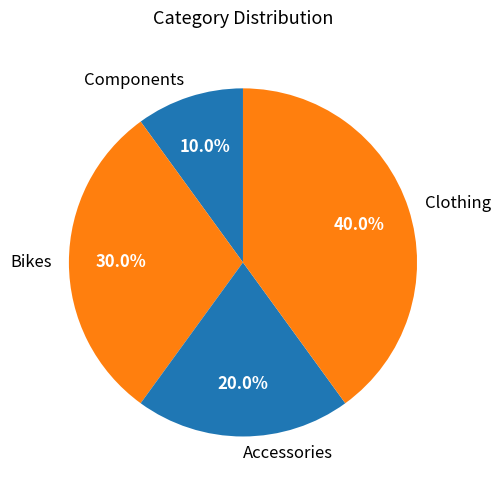

Combined, do Accessories and Components account for over 50%?

No